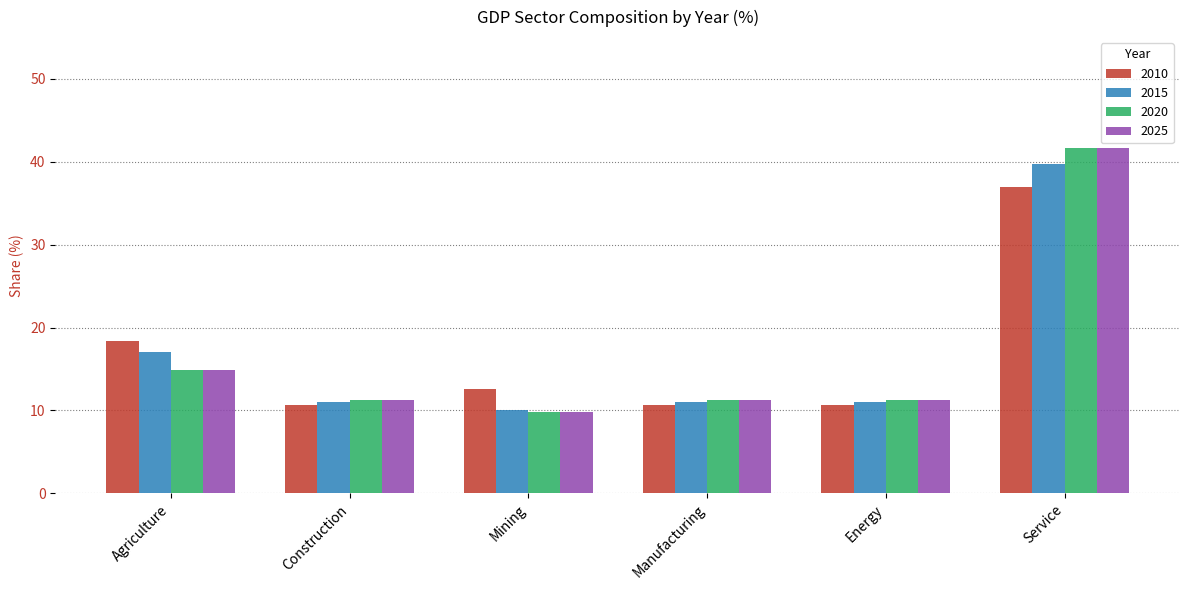

Which category has the lowest value in the 2025 series?

Mining